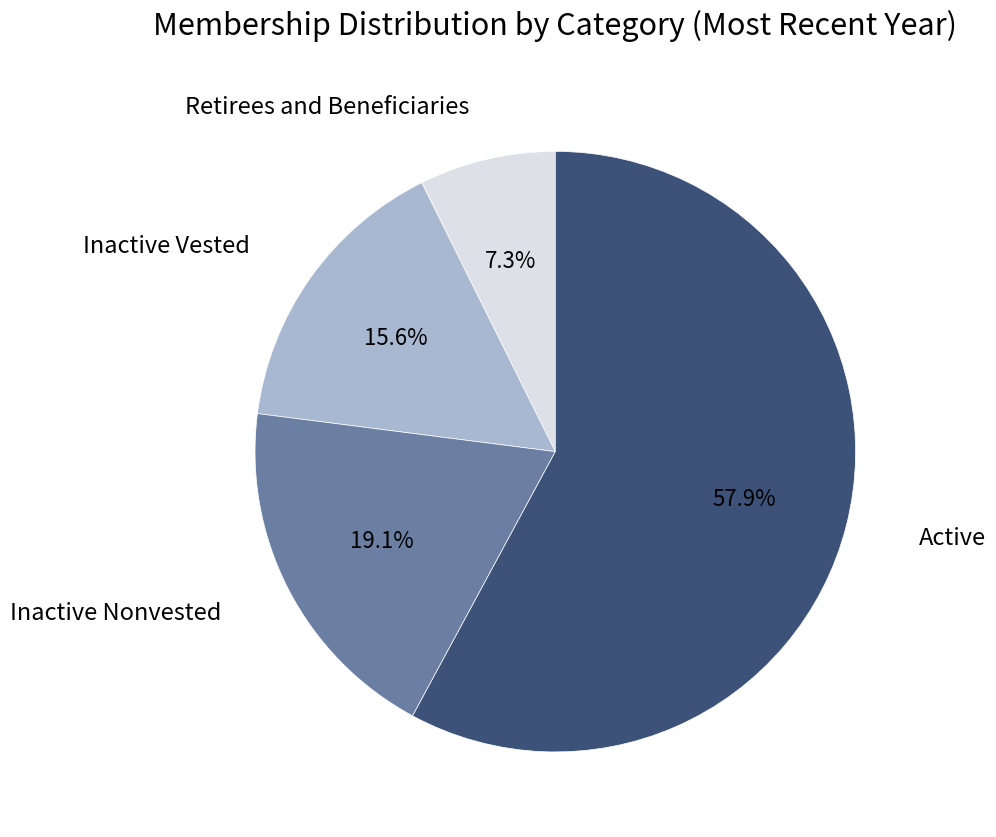

Is there a majority slice in this chart?

Yes